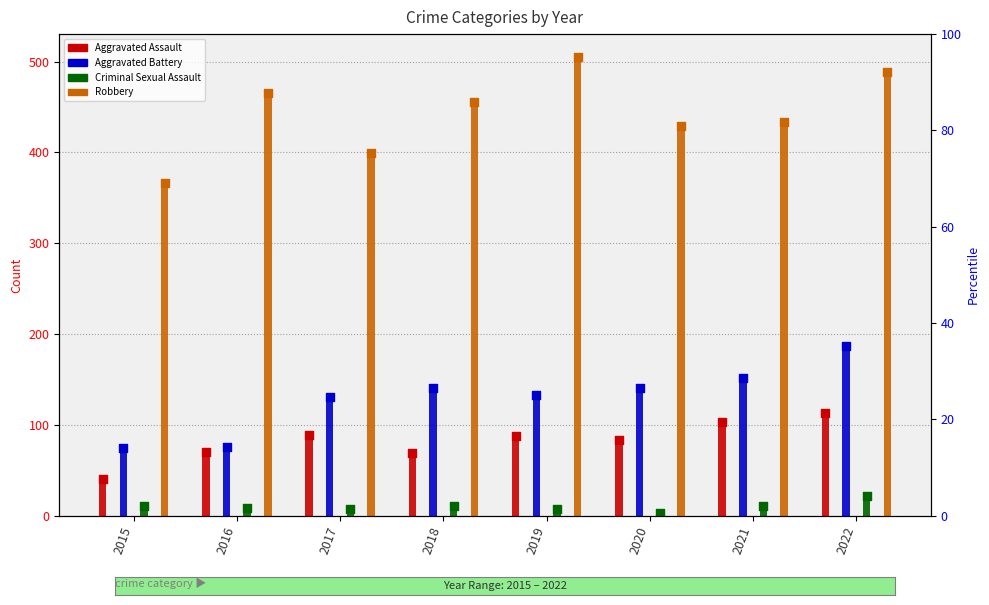

Which series has the largest Y range (max minus min)?

Robbery (marker)